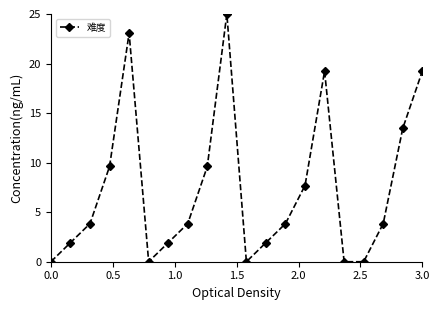

What is the maximum value shown in the chart?

25.0